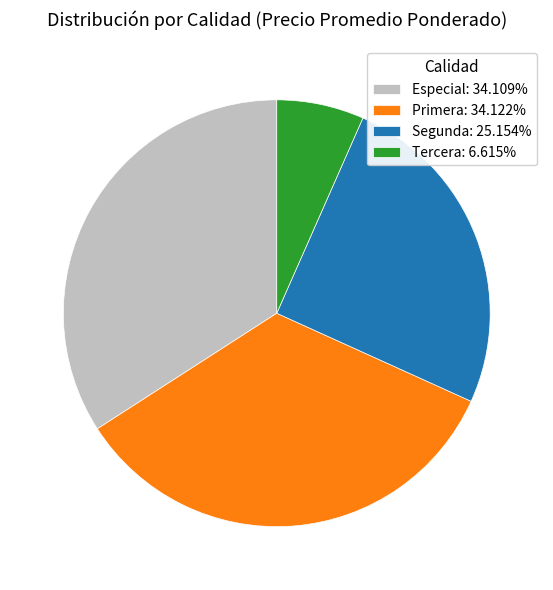

What is the ratio of the value at Especial: 34.109% to the value at Segunda: 25.154%?

1.4